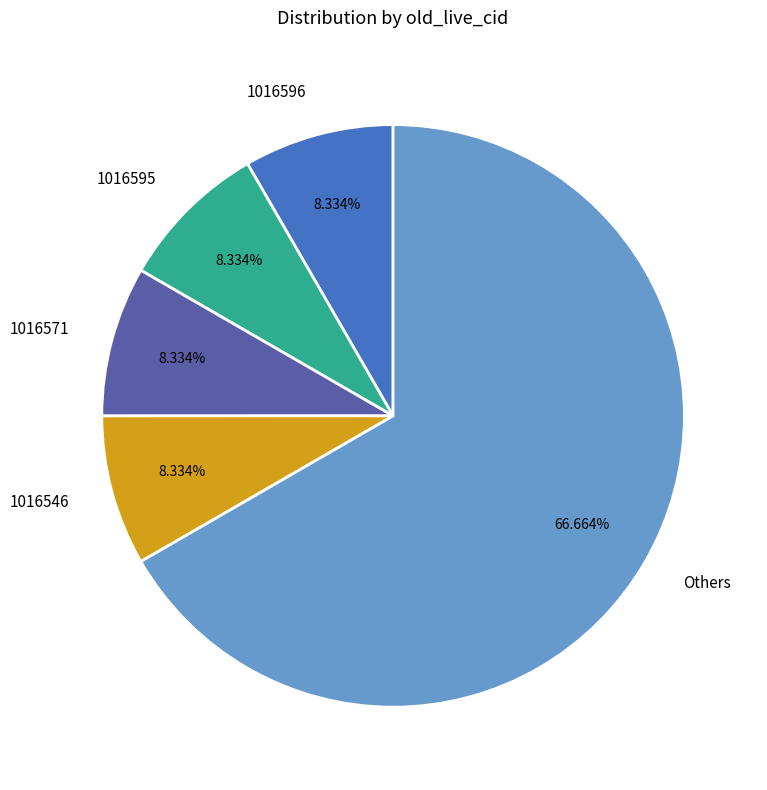

Which category has the biggest portion of the pie?

Others